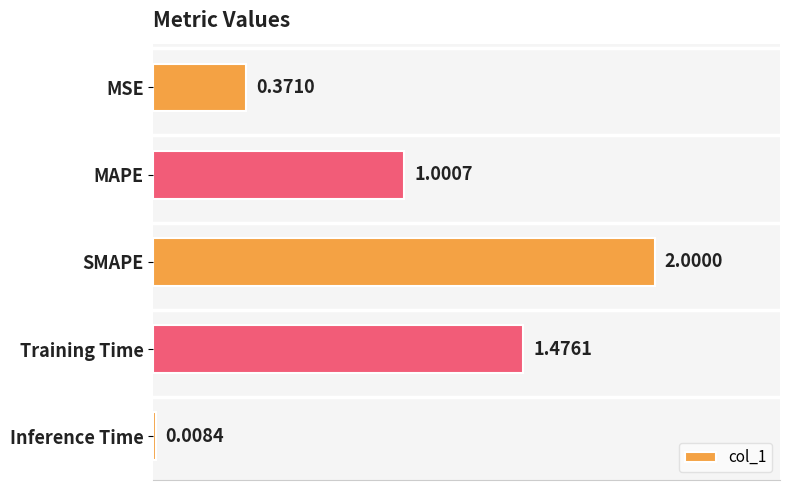

What is the label of the 4th bar from the top?

Training Time